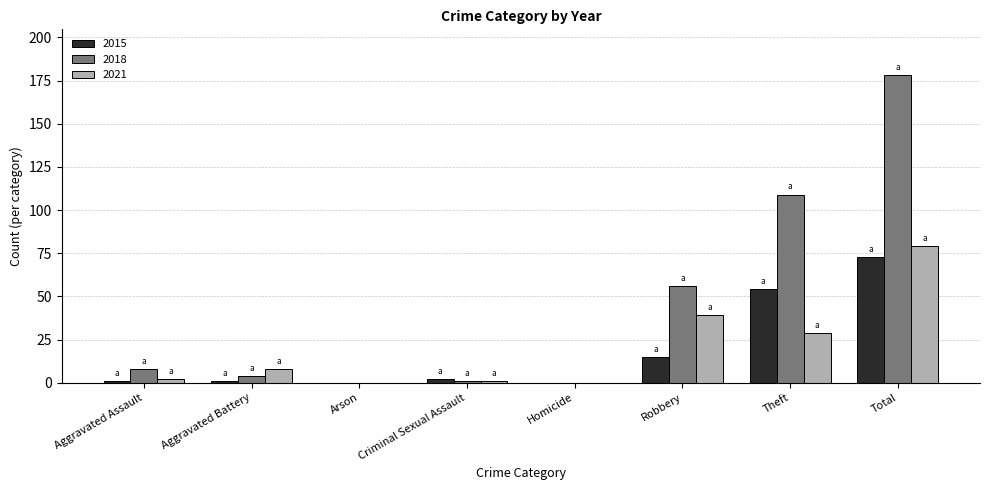

The 2018 series shows 178 at Total. True or false?

True